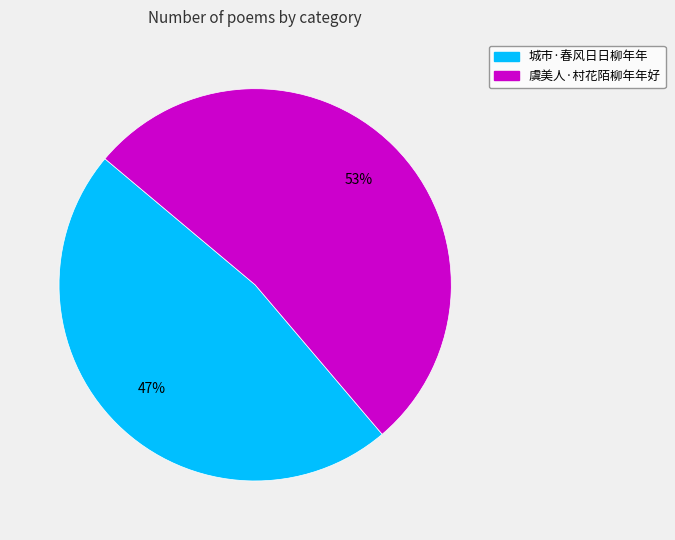

Count the number of slices in the pie.

2